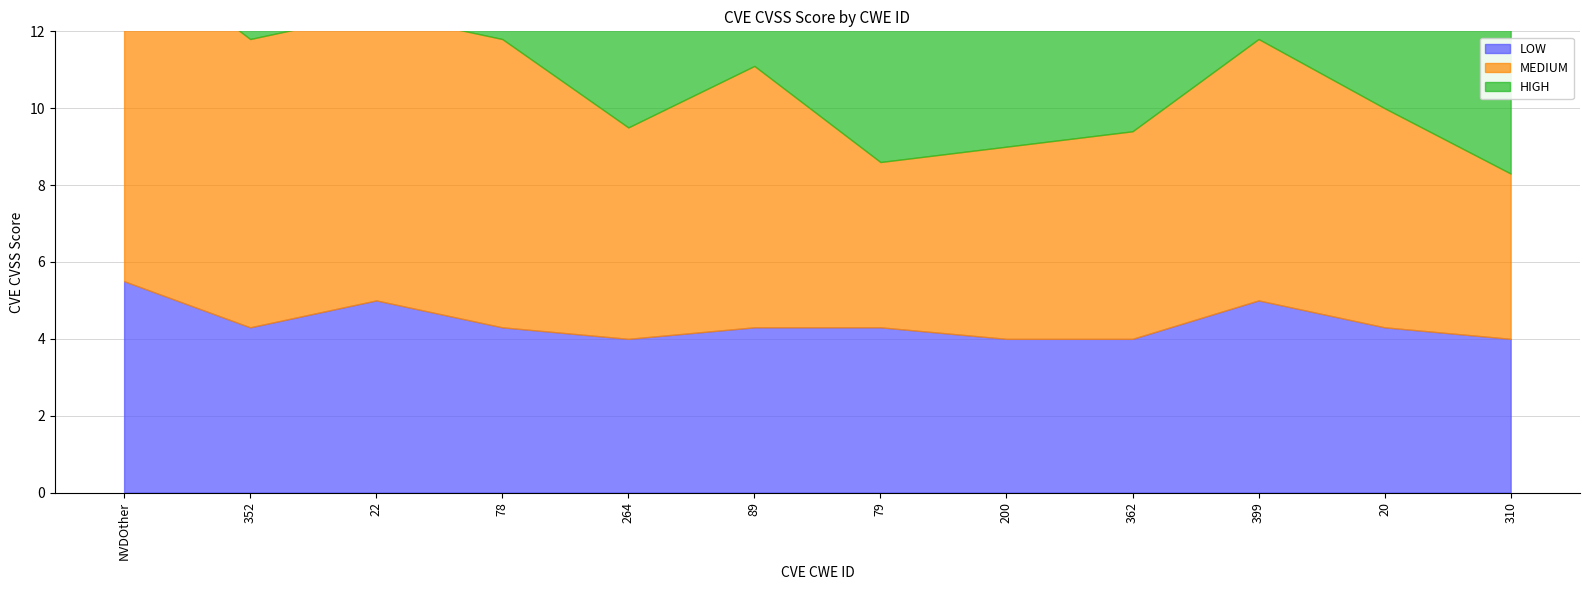

Is it true that MEDIUM equals 7.5 at 22?

True